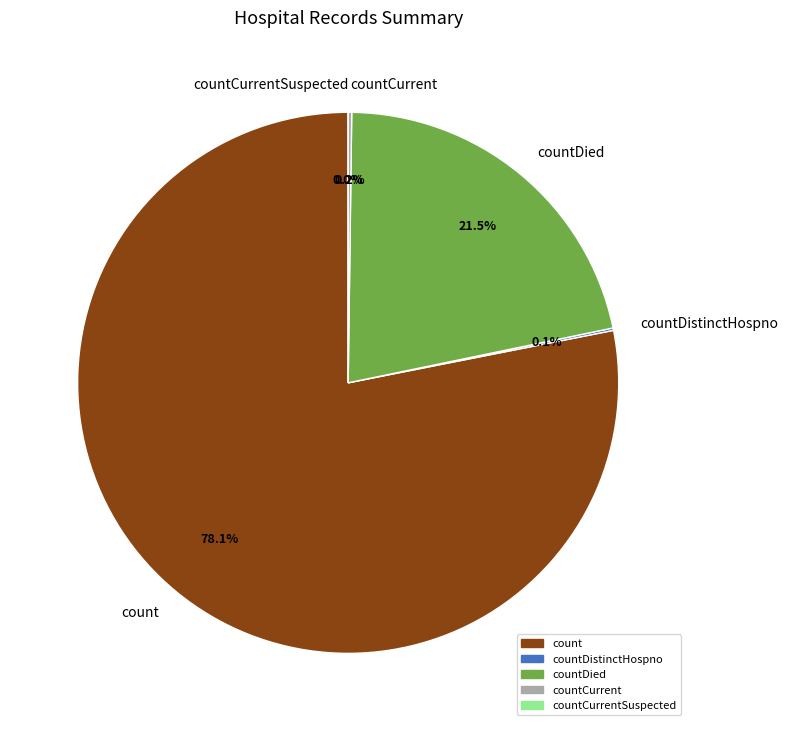

How many segments does this pie chart have?

5